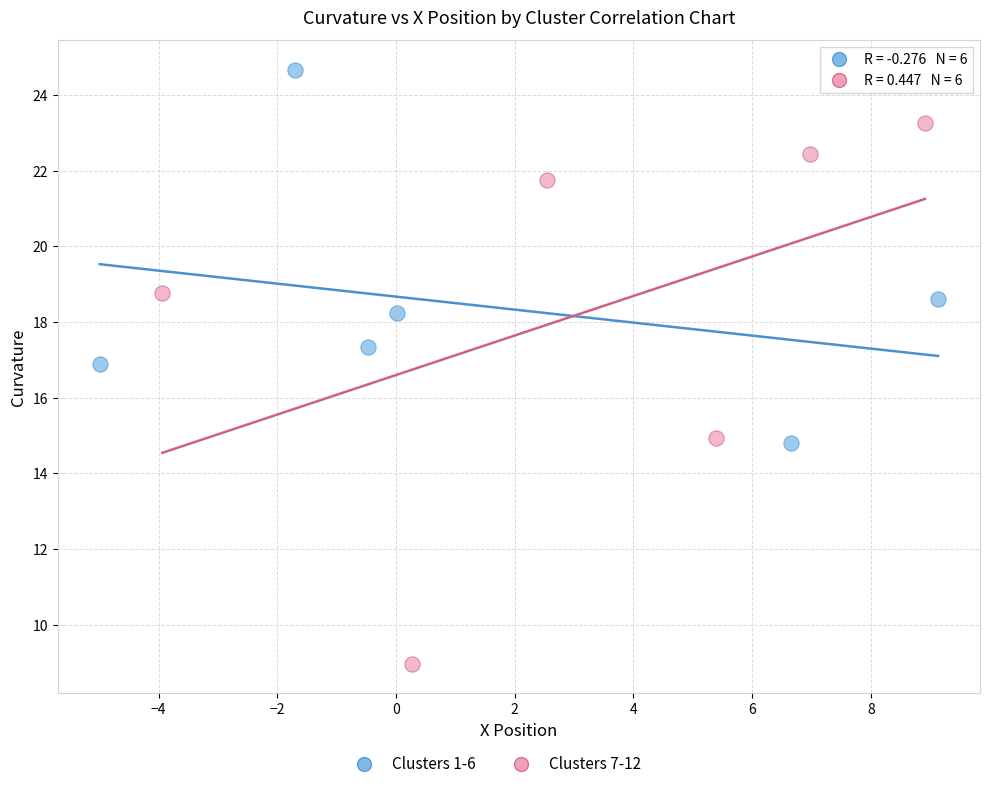

Which series reaches the maximum Y coordinate?

Clusters 1-6